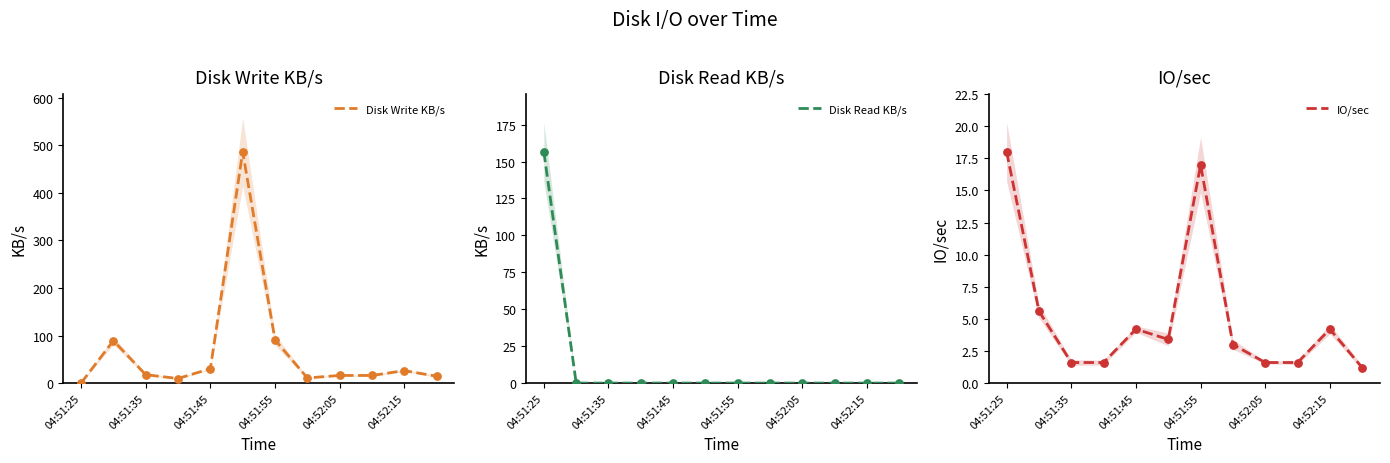

What is the highest value of the Disk Write KB/s series?

486.2